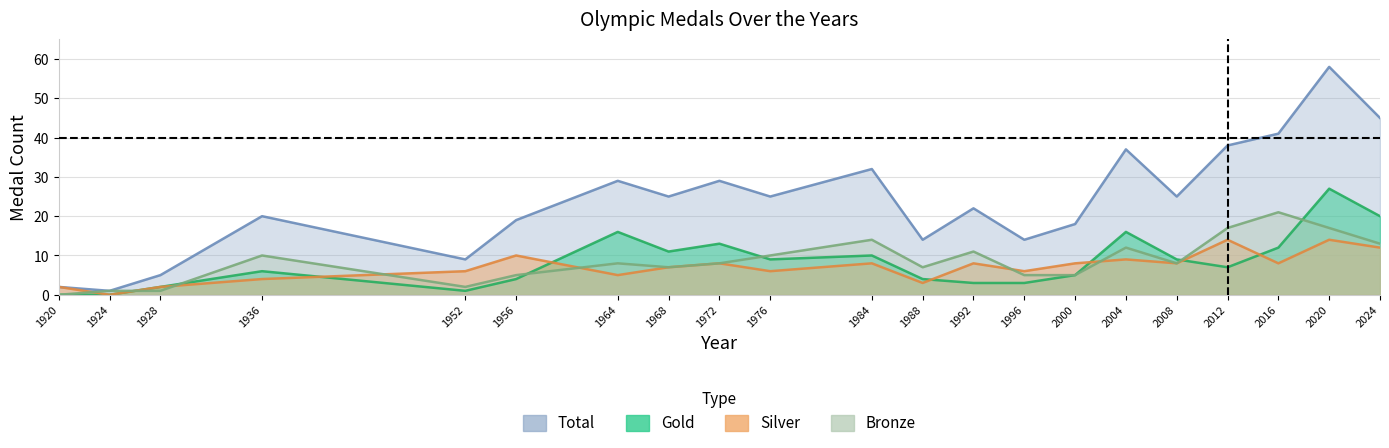

How many values in the Total series are below 25?

10